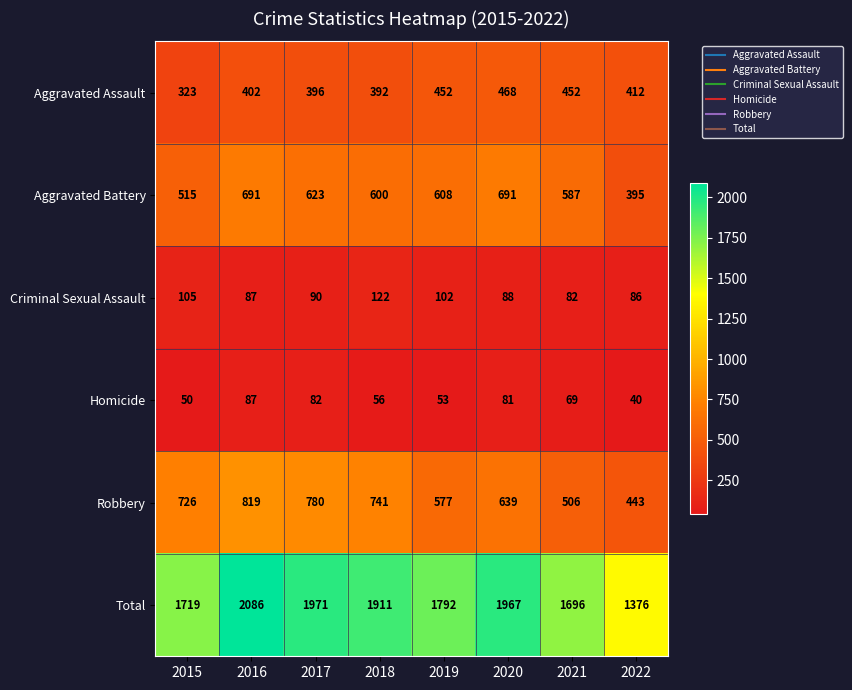

Which series changed the most between 2017 and 2019?

Robbery